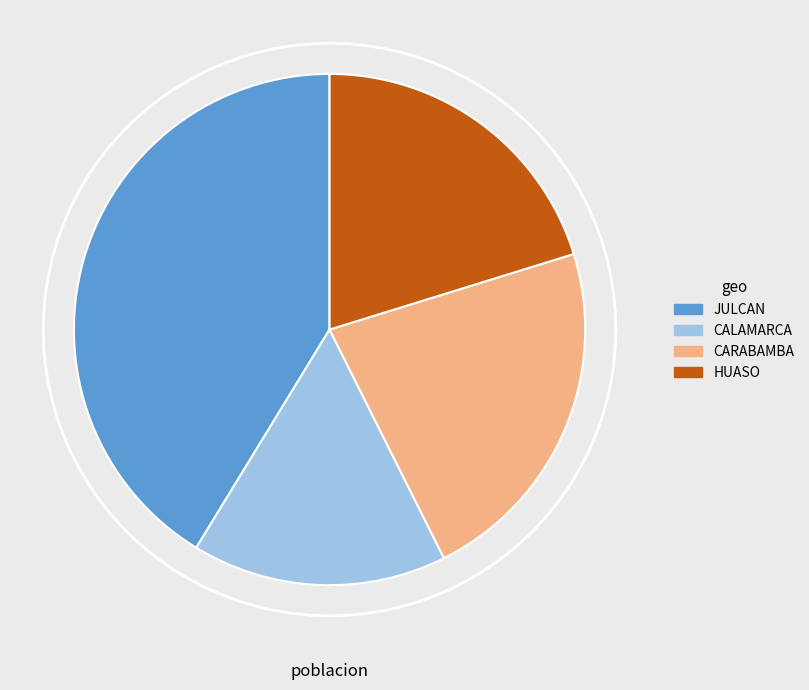

The JULCAN slice represents 41% of the pie. True or false?

True